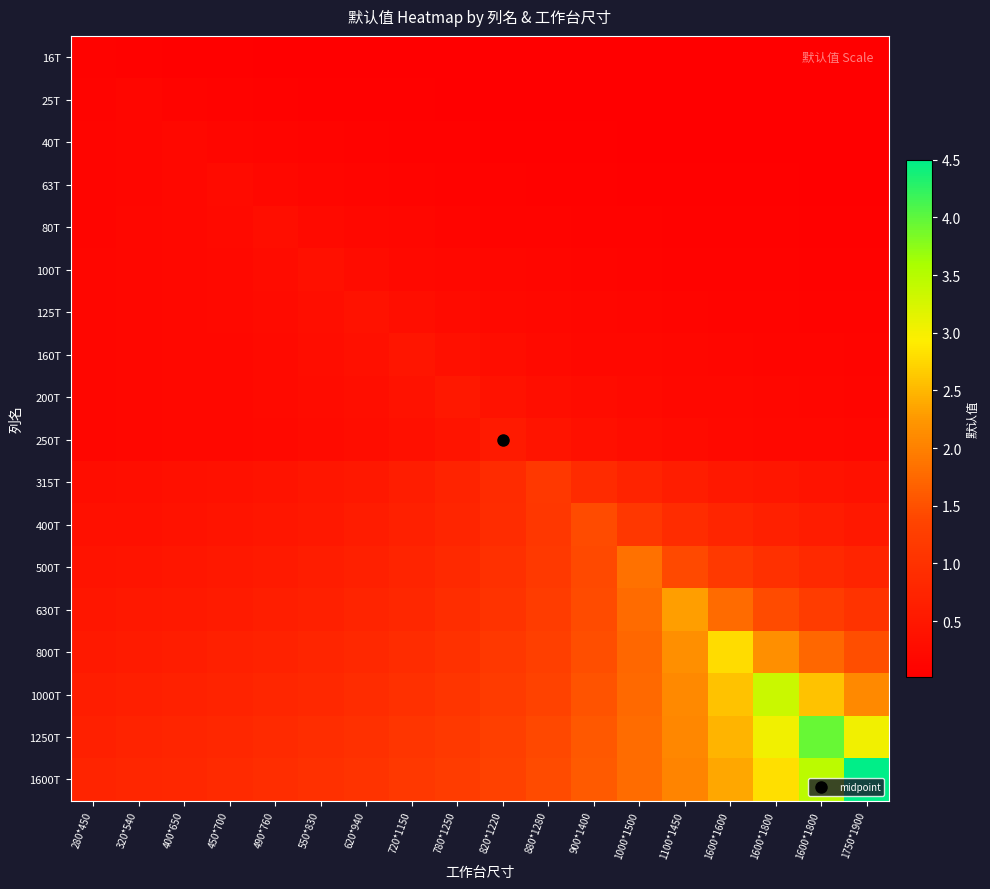

Reading left to right, extract all data points from this chart.

16T: 280*450=0.1	320*540=0.1	400*650=0.1	450*700=0.1	490*760=0.0	550*830=0.0	620*940=0.0	720*1150=0.0	780*1250=0.0	820*1220=0.0	880*1280=0.0	900*1400=0.0	1000*1500=0.0	1100*1450=0.0	1600*1600=0.0	1600*1800=0.0	1600*1800=0.0	1750*1900=0.0
25T: 280*450=0.1	320*540=0.1	400*650=0.1	450*700=0.1	490*760=0.1	550*830=0.1	620*940=0.1	720*1150=0.1	780*1250=0.0	820*1220=0.0	880*1280=0.0	900*1400=0.0	1000*1500=0.0	1100*1450=0.0	1600*1600=0.0	1600*1800=0.0	1600*1800=0.0	1750*1900=0.0
40T: 280*450=0.1	320*540=0.2	400*650=0.2	450*700=0.2	490*760=0.1	550*830=0.1	620*940=0.1	720*1150=0.1	780*1250=0.1	820*1220=0.1	880*1280=0.1	900*1400=0.1	1000*1500=0.1	1100*1450=0.0	1600*1600=0.0	1600*1800=0.0	1600*1800=0.0	1750*1900=0.0
63T: 280*450=0.1	320*540=0.2	400*650=0.2	450*700=0.2	490*760=0.2	550*830=0.2	620*940=0.1	720*1150=0.1	780*1250=0.1	820*1220=0.1	880*1280=0.1	900*1400=0.1	1000*1500=0.1	1100*1450=0.1	1600*1600=0.1	1600*1800=0.1	1600*1800=0.1	1750*1900=0.0
80T: 280*450=0.1	320*540=0.2	400*650=0.2	450*700=0.2	490*760=0.3	550*830=0.2	620*940=0.2	720*1150=0.2	780*1250=0.1	820*1220=0.1	880*1280=0.1	900*1400=0.1	1000*1500=0.1	1100*1450=0.1	1600*1600=0.1	1600*1800=0.1	1600*1800=0.1	1750*1900=0.1
100T: 280*450=0.1	320*540=0.2	400*650=0.2	450*700=0.2	490*760=0.3	550*830=0.3	620*940=0.3	720*1150=0.2	780*1250=0.2	820*1220=0.2	880*1280=0.1	900*1400=0.1	1000*1500=0.1	1100*1450=0.1	1600*1600=0.1	1600*1800=0.1	1600*1800=0.1	1750*1900=0.1
125T: 280*450=0.1	320*540=0.2	400*650=0.2	450*700=0.2	490*760=0.2	550*830=0.3	620*940=0.4	720*1150=0.3	780*1250=0.2	820*1220=0.2	880*1280=0.2	900*1400=0.2	1000*1500=0.1	1100*1450=0.1	1600*1600=0.1	1600*1800=0.1	1600*1800=0.1	1750*1900=0.1
160T: 280*450=0.1	320*540=0.2	400*650=0.2	450*700=0.2	490*760=0.2	550*830=0.3	620*940=0.3	720*1150=0.5	780*1250=0.3	820*1220=0.3	880*1280=0.2	900*1400=0.2	1000*1500=0.2	1100*1450=0.2	1600*1600=0.1	1600*1800=0.1	1600*1800=0.1	1750*1900=0.1
200T: 280*450=0.1	320*540=0.2	400*650=0.2	450*700=0.2	490*760=0.2	550*830=0.3	620*940=0.3	720*1150=0.4	780*1250=0.5	820*1220=0.4	880*1280=0.3	900*1400=0.3	1000*1500=0.2	1100*1450=0.2	1600*1600=0.2	1600*1800=0.2	1600*1800=0.1	1750*1900=0.1
250T: 280*450=0.1	320*540=0.2	400*650=0.2	450*700=0.2	490*760=0.2	550*830=0.2	620*940=0.3	720*1150=0.3	780*1250=0.4	820*1220=0.6	880*1280=0.4	900*1400=0.3	1000*1500=0.3	1100*1450=0.2	1600*1600=0.2	1600*1800=0.2	1600*1800=0.2	1750*1900=0.2
315T: 280*450=0.3	320*540=0.3	400*650=0.3	450*700=0.4	490*760=0.4	550*830=0.5	620*940=0.5	720*1150=0.6	780*1250=0.7	820*1220=0.9	880*1280=1.1	900*1400=0.9	1000*1500=0.7	1100*1450=0.6	1600*1600=0.5	1600*1800=0.5	1600*1800=0.4	1750*1900=0.4
400T: 280*450=0.3	320*540=0.4	400*650=0.4	450*700=0.4	490*760=0.5	550*830=0.5	620*940=0.6	720*1150=0.7	780*1250=0.8	820*1220=0.9	880*1280=1.1	900*1400=1.4	1000*1500=1.1	1100*1450=0.9	1600*1600=0.8	1600*1800=0.7	1600*1800=0.6	1750*1900=0.5
500T: 280*450=0.4	320*540=0.4	400*650=0.5	450*700=0.5	490*760=0.5	550*830=0.6	620*940=0.7	720*1150=0.7	780*1250=0.8	820*1220=1.0	880*1280=1.2	900*1400=1.4	1000*1500=1.9	1100*1450=1.4	1600*1600=1.2	1600*1800=1.0	1600*1800=0.8	1750*1900=0.7
630T: 280*450=0.5	320*540=0.5	400*650=0.5	450*700=0.6	490*760=0.6	550*830=0.7	620*940=0.7	720*1150=0.8	780*1250=0.9	820*1220=1.0	880*1280=1.2	900*1400=1.4	1000*1500=1.8	1100*1450=2.3	1600*1600=1.8	1600*1800=1.4	1600*1800=1.2	1750*1900=1.0
800T: 280*450=0.5	320*540=0.6	400*650=0.6	450*700=0.7	490*760=0.7	550*830=0.8	620*940=0.8	720*1150=0.9	780*1250=1.0	820*1220=1.1	880*1280=1.3	900*1400=1.5	1000*1500=1.7	1100*1450=2.2	1600*1600=2.8	1600*1800=2.2	1600*1800=1.7	1750*1900=1.5
1000T: 280*450=0.6	320*540=0.6	400*650=0.7	450*700=0.7	490*760=0.8	550*830=0.8	620*940=0.9	720*1150=1.0	780*1250=1.1	820*1220=1.2	880*1280=1.3	900*1400=1.5	1000*1500=1.8	1100*1450=2.1	1600*1600=2.6	1600*1800=3.4	1600*1800=2.6	1750*1900=2.1
1250T: 280*450=0.7	320*540=0.7	400*650=0.8	450*700=0.8	490*760=0.9	550*830=0.9	620*940=1.0	720*1150=1.1	780*1250=1.2	820*1220=1.3	880*1280=1.4	900*1400=1.6	1000*1500=1.8	1100*1450=2.1	1600*1600=2.5	1600*1800=3.0	1600*1800=4.0	1750*1900=3.0
1600T: 280*450=0.7	320*540=0.8	400*650=0.8	450*700=0.9	490*760=0.9	550*830=1.0	620*940=1.0	720*1150=1.1	780*1250=1.2	820*1220=1.3	880*1280=1.5	900*1400=1.6	1000*1500=1.8	1100*1450=2.0	1600*1600=2.4	1600*1800=2.8	1600*1800=3.5	1750*1900=4.5